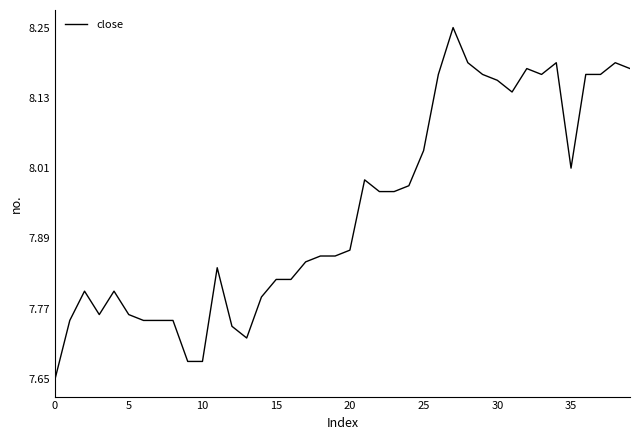

What is the difference between the maximum and minimum values?

0.6